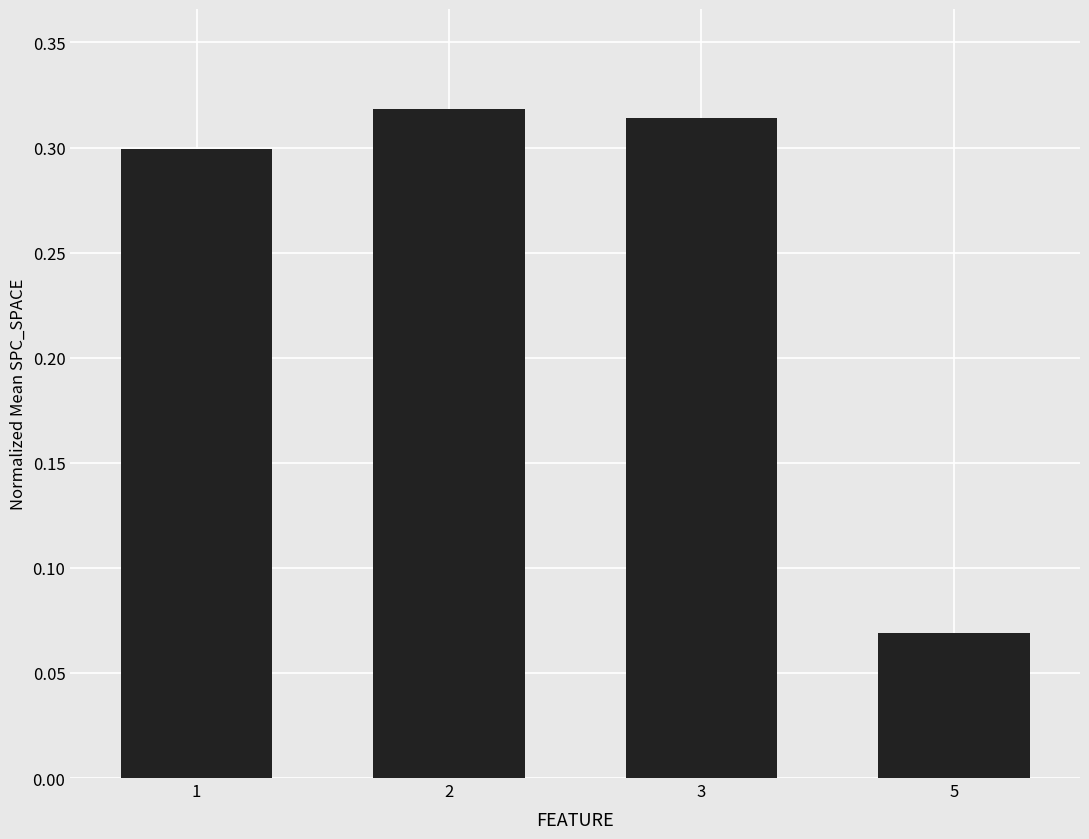

Which category has the lowest value across all series?

5